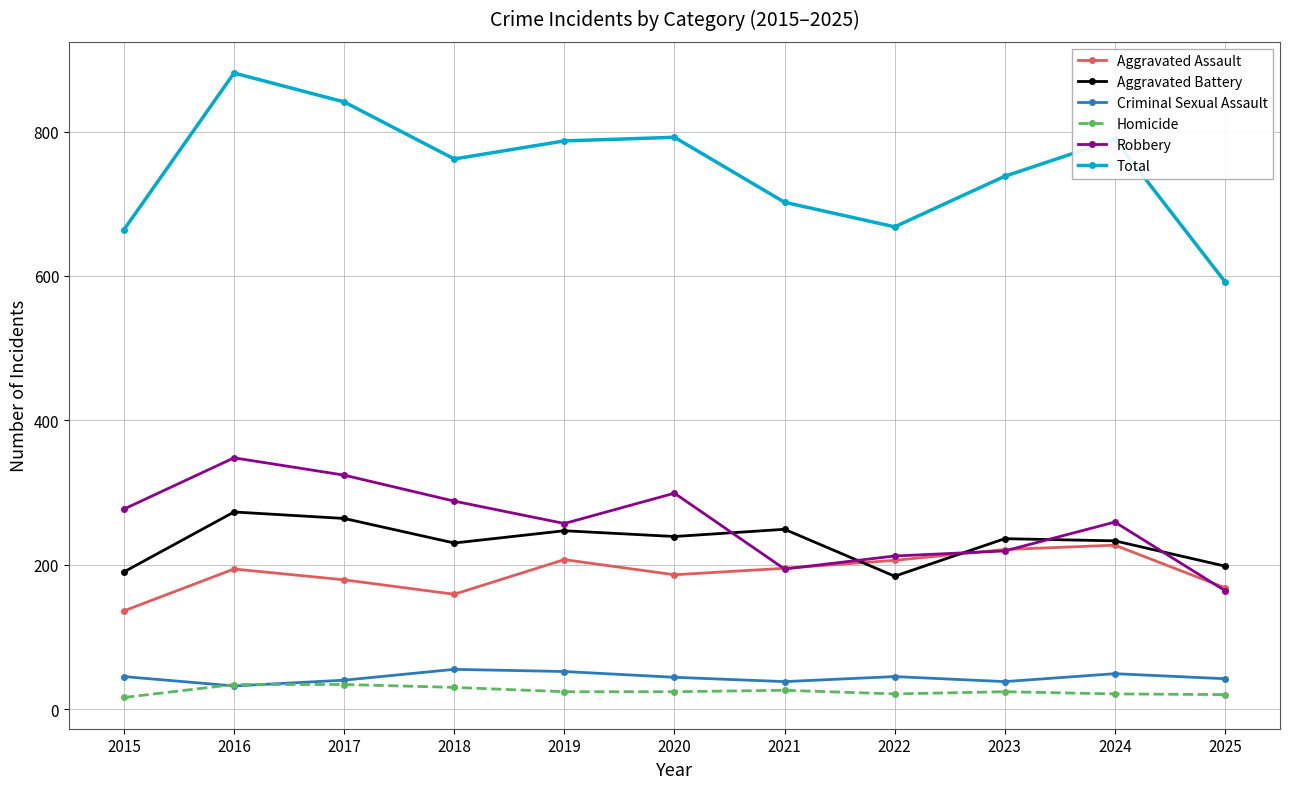

At which label does Robbery reach its peak?

2016